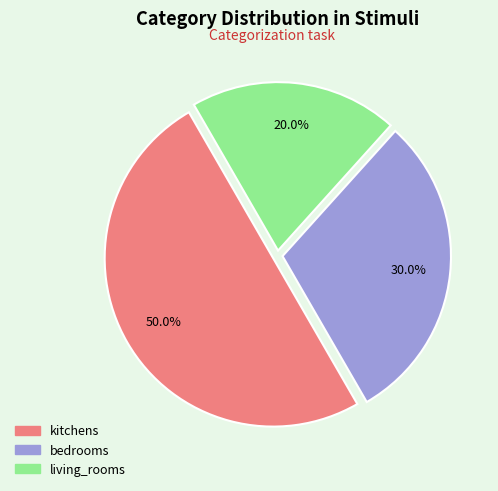

What percentage is NOT represented by bedrooms?

70.0%